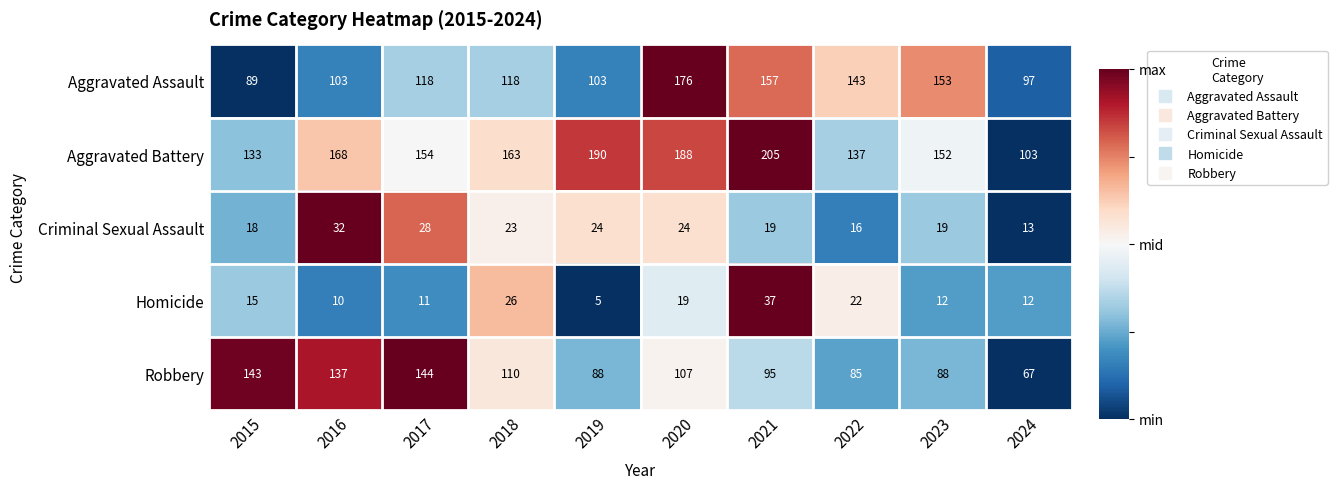

At which category is the sum across all series the highest?

2020